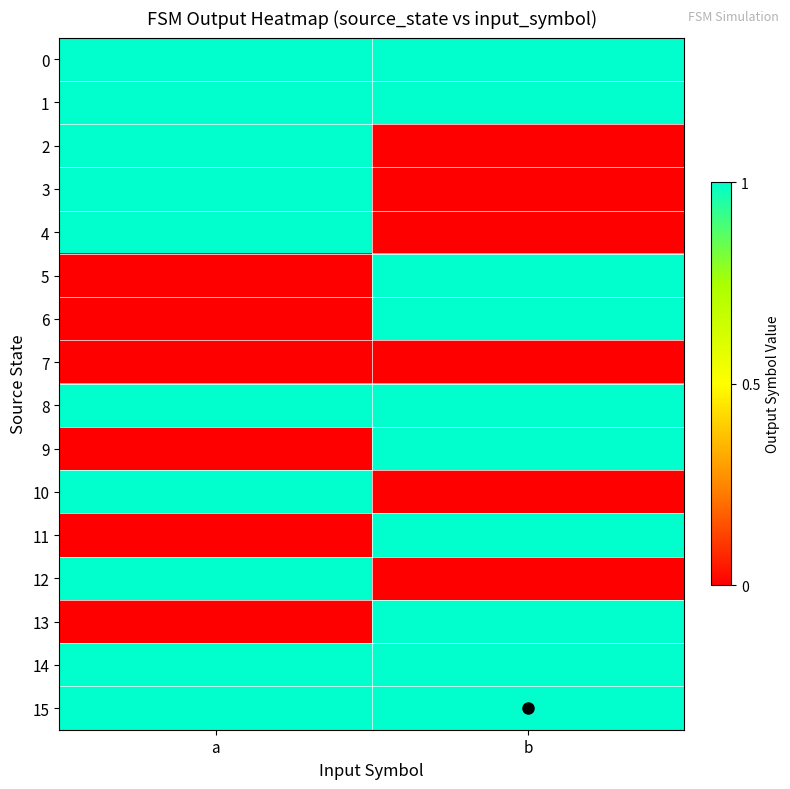

At which category is the sum across all series the highest?

a